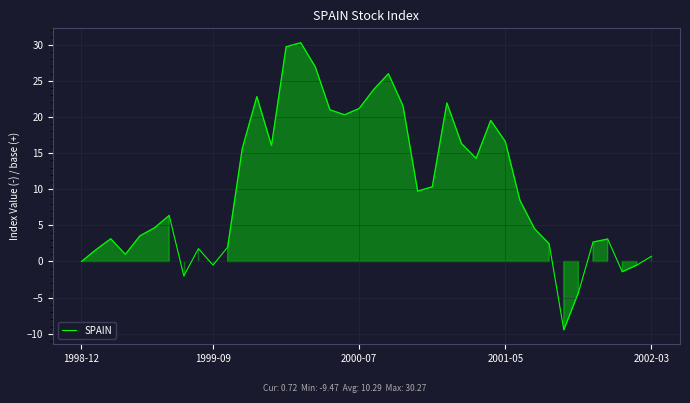

What is the minimum value shown in the chart?

-9.5